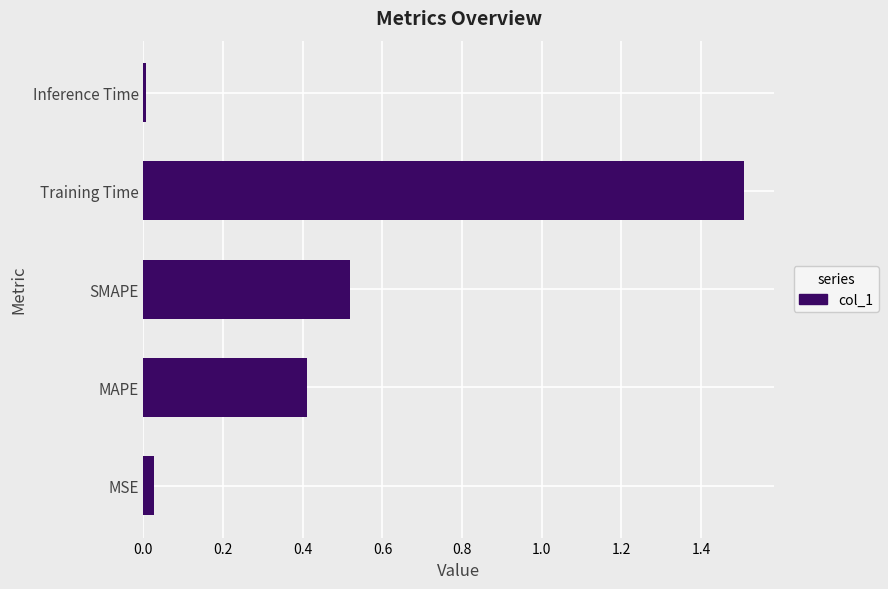

Rank the categories by value from lowest to highest.

Inference Time, MSE, MAPE, SMAPE, Training Time